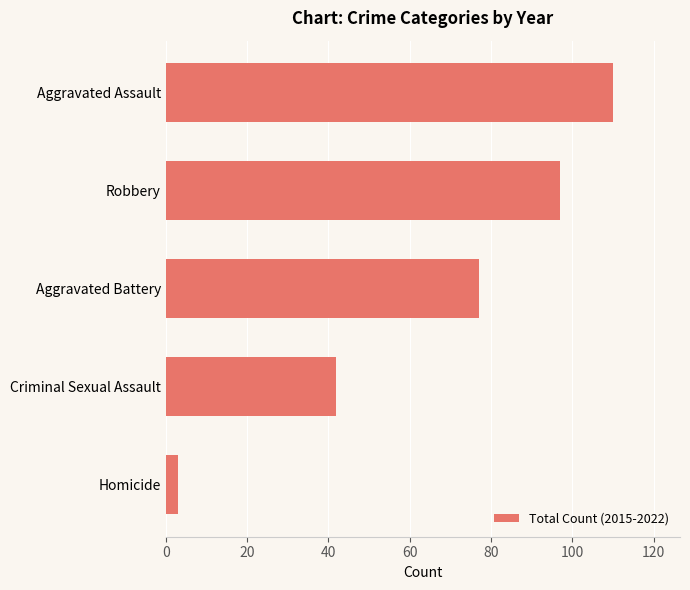

What is the change in value from Criminal Sexual Assault to Aggravated Assault?

+68